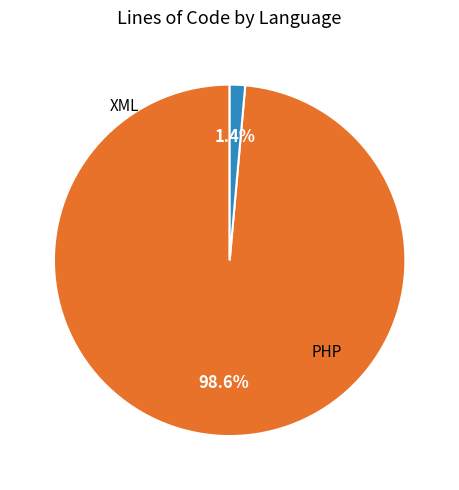

Does any single category account for the majority?

Yes